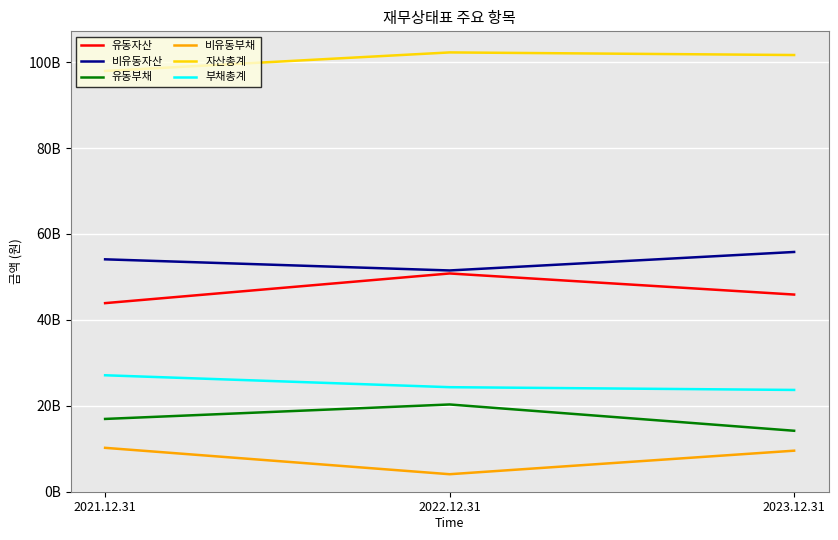

Rank the categories by 자산총계 value from lowest to highest.

2021.12.31, 2023.12.31, 2022.12.31